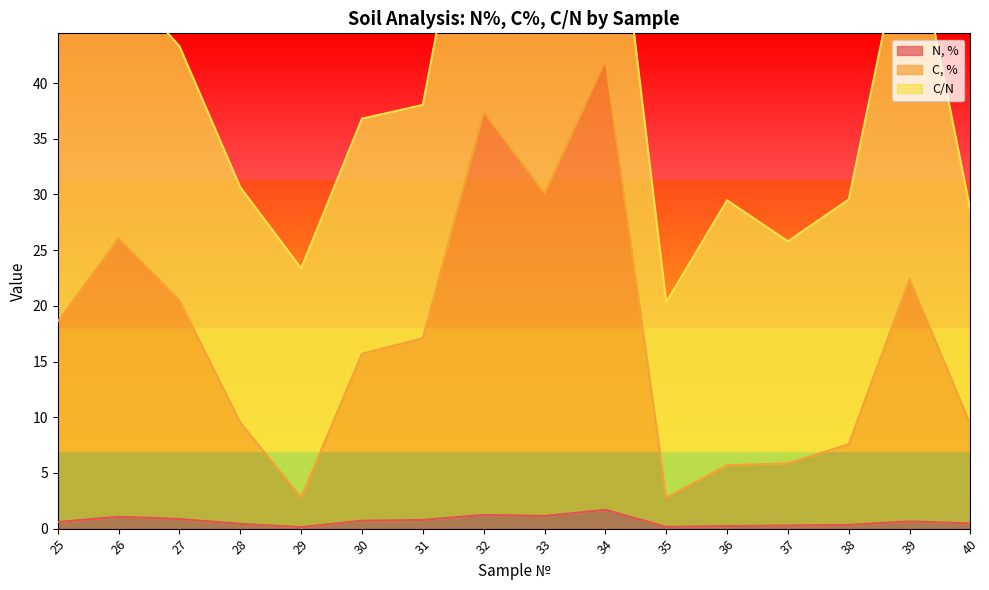

True or false: N, % has a value of 1.2 at 32.

True